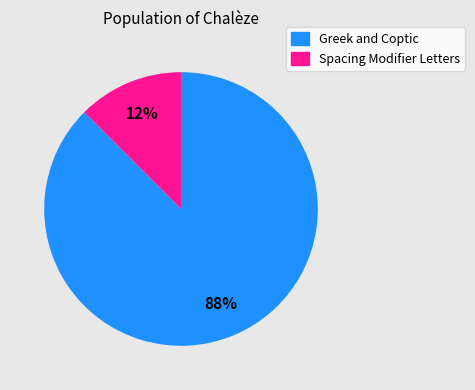

Is the sum of Greek and Coptic and Spacing Modifier Letters greater than half?

Yes